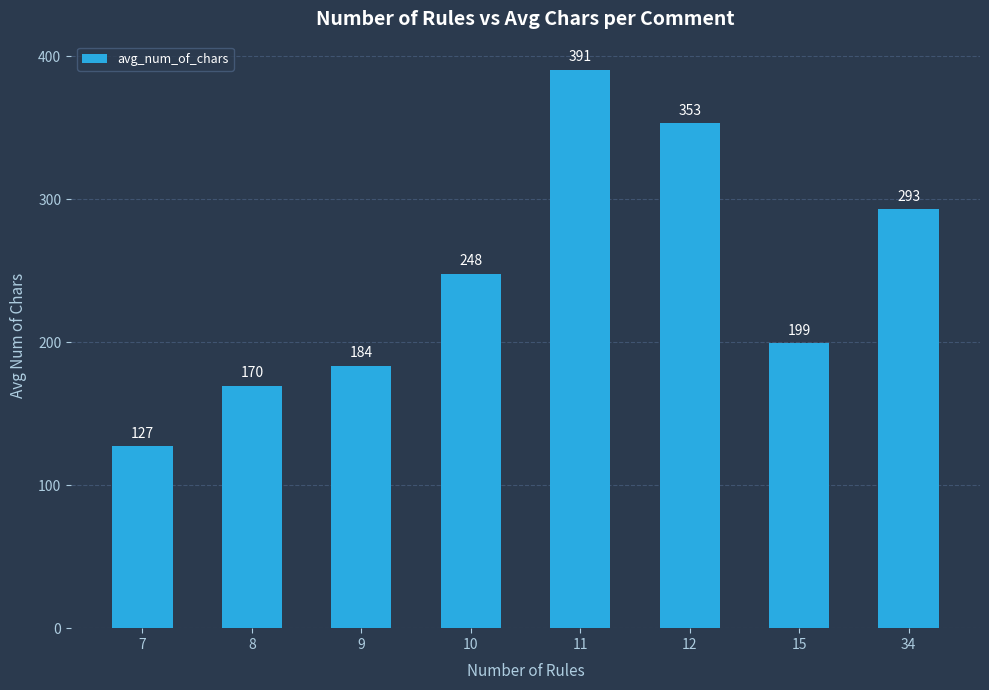

At which category does the chart reach its peak across all series?

11